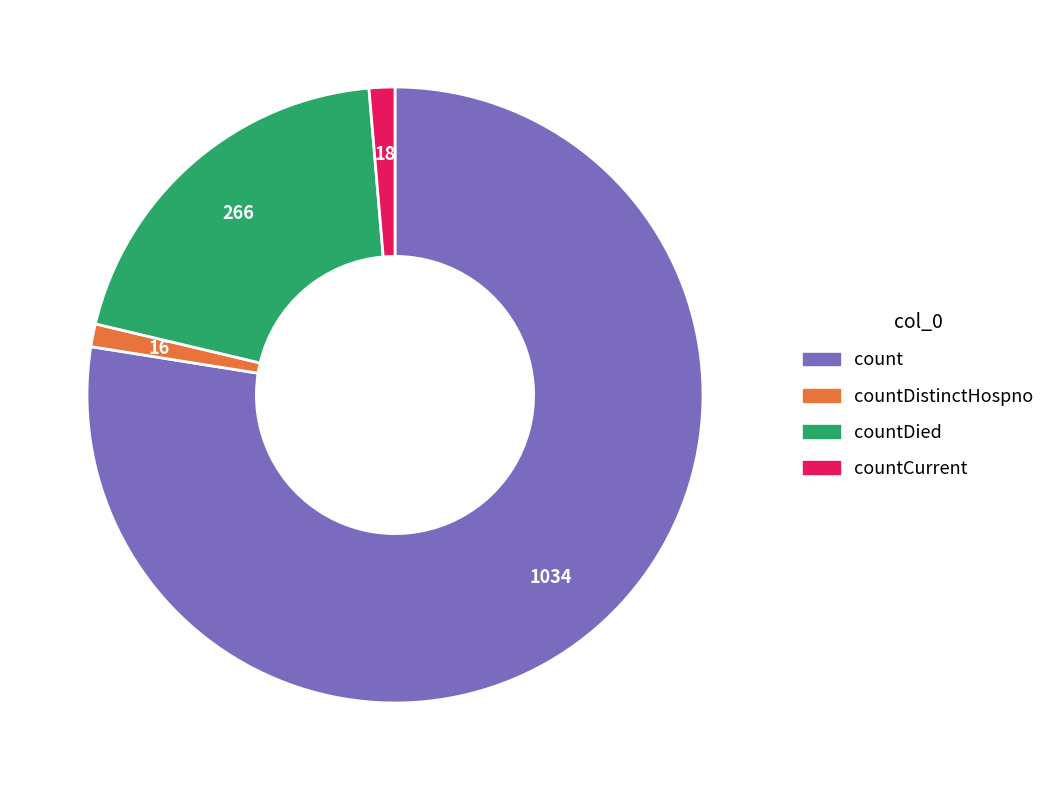

How many segments does this pie chart have?

4